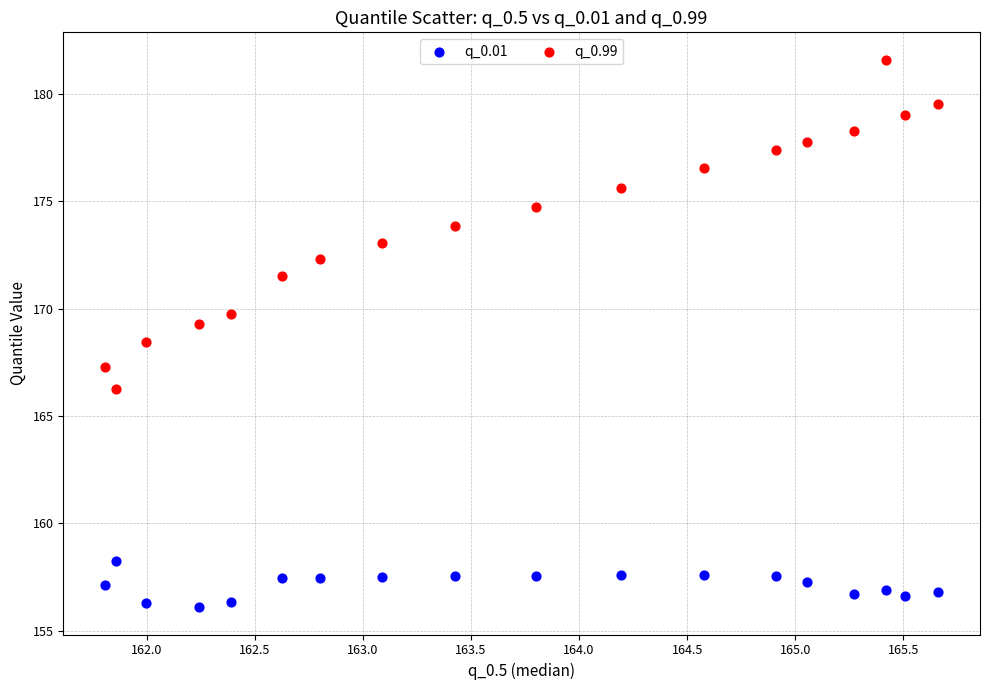

Which series reaches the minimum Y coordinate?

q_0.01